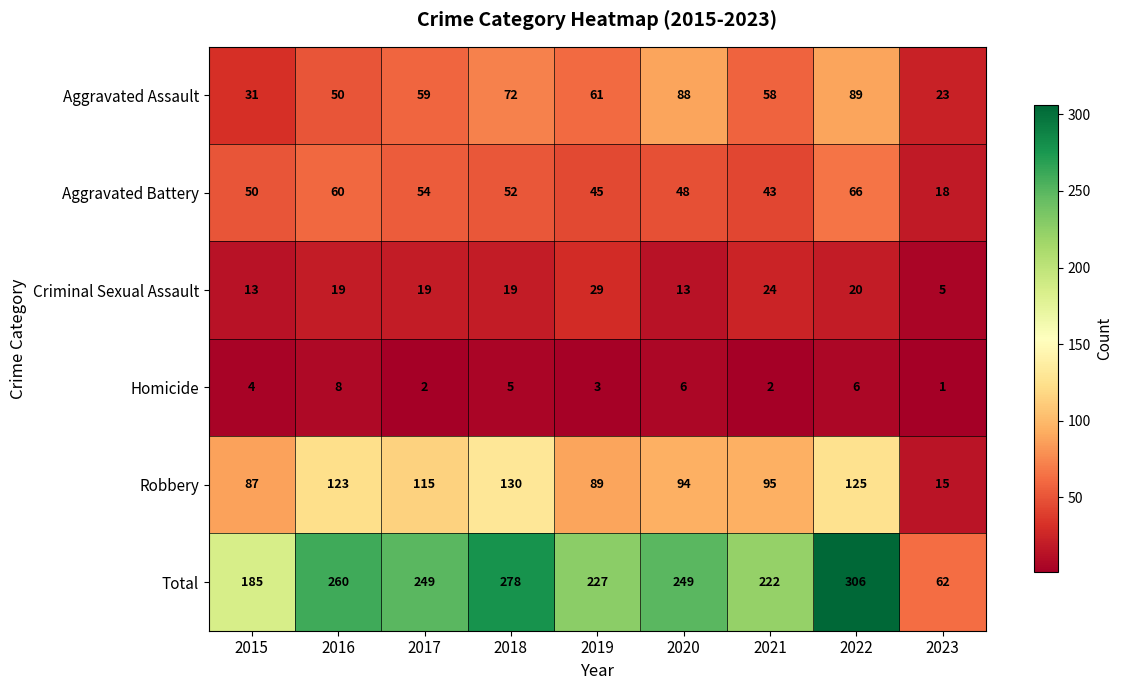

Which series has the largest total across all categories?

Total